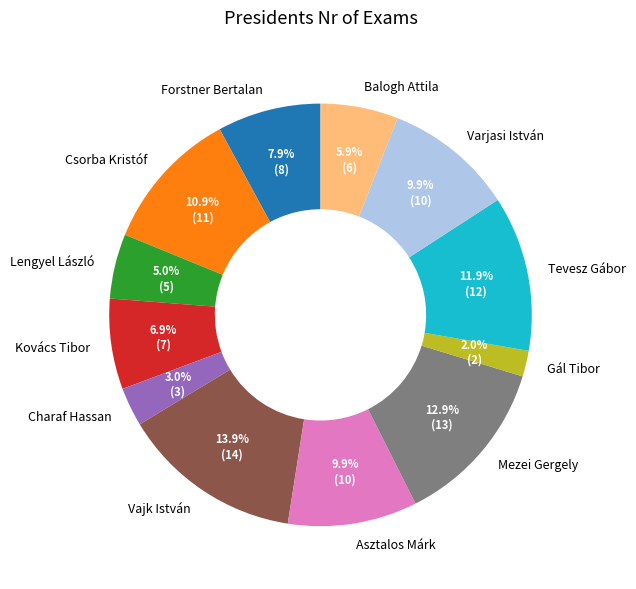

To the nearest percent, what is the combined percentage of Charaf Hassan and Kovács Tibor?

10%